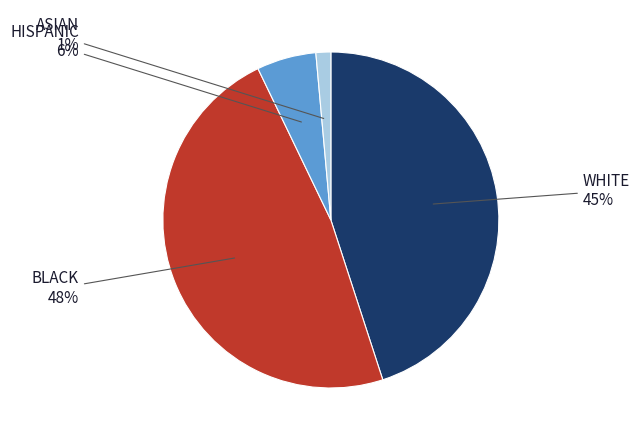

Count the number of slices in the pie.

4